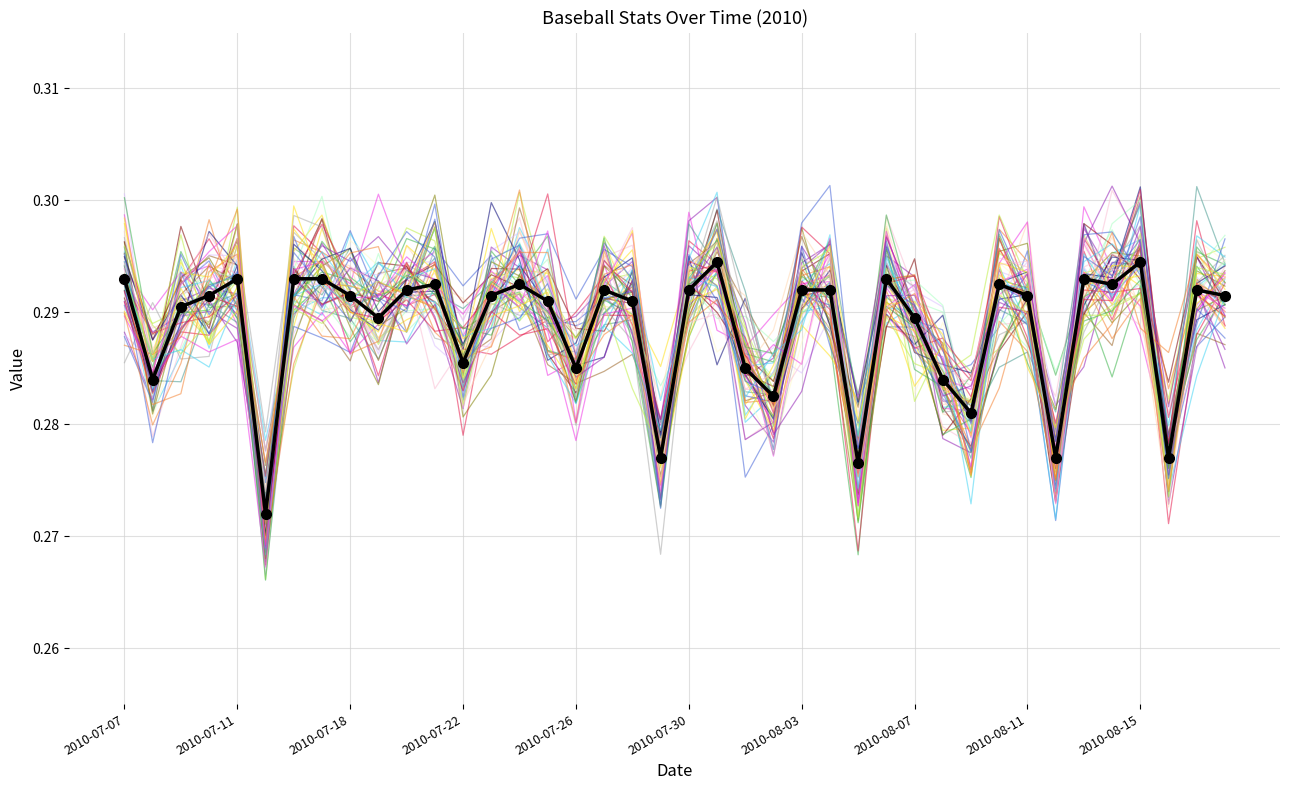

At which category is the sum across all series the highest?

2010-07-31